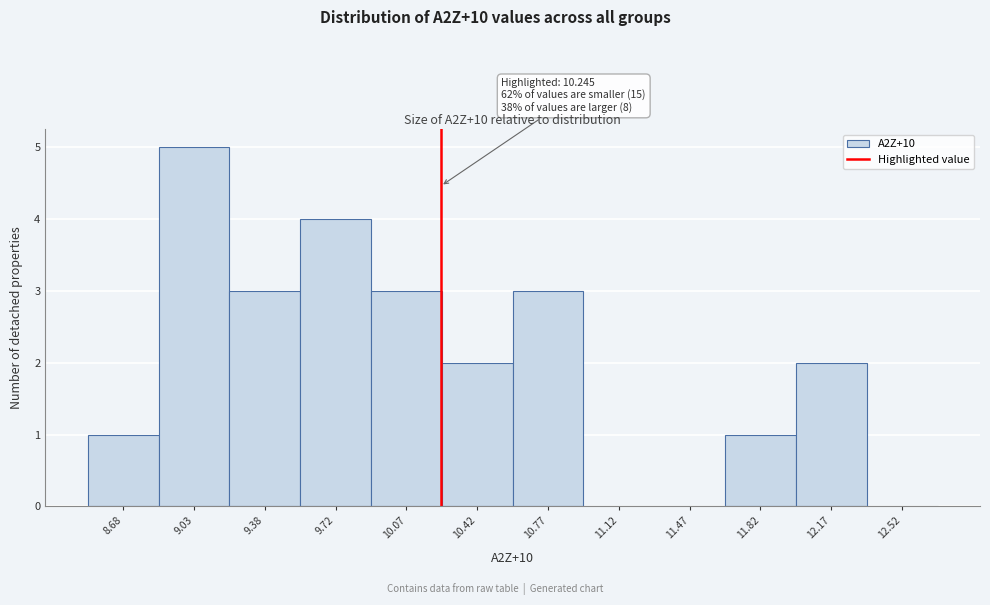

Which range on the x-axis has the tallest bar?

8.85 to 9.20